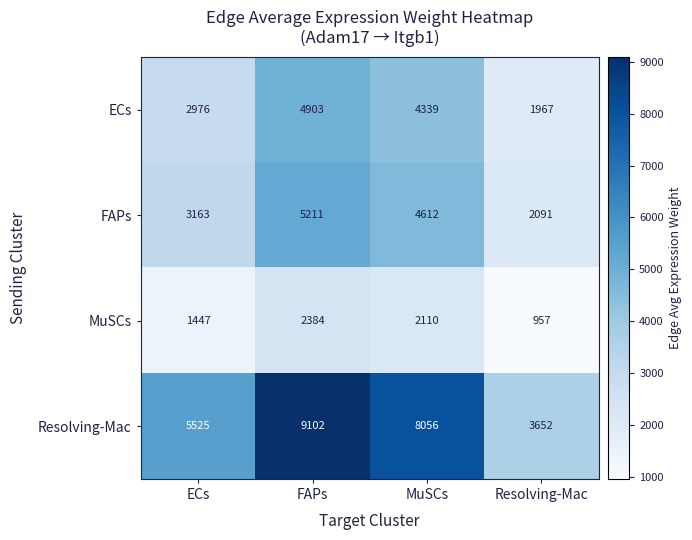

Is it true that MuSCs equals 1447 at ECs?

True